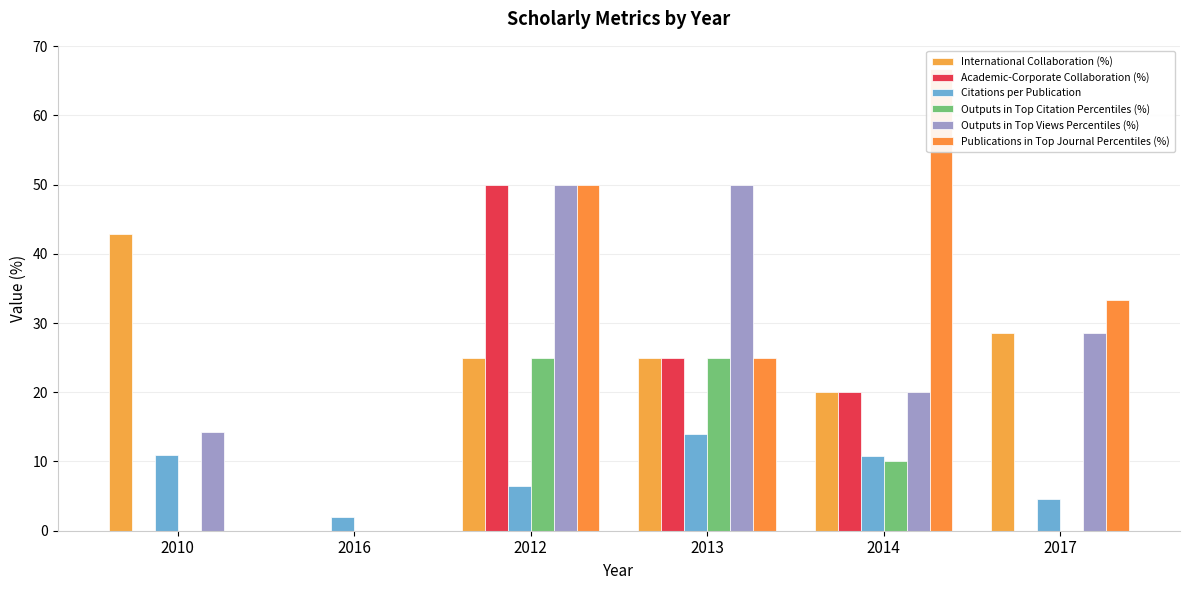

The International Collaboration (%) series shows 41.7 at 2012. True or false?

False